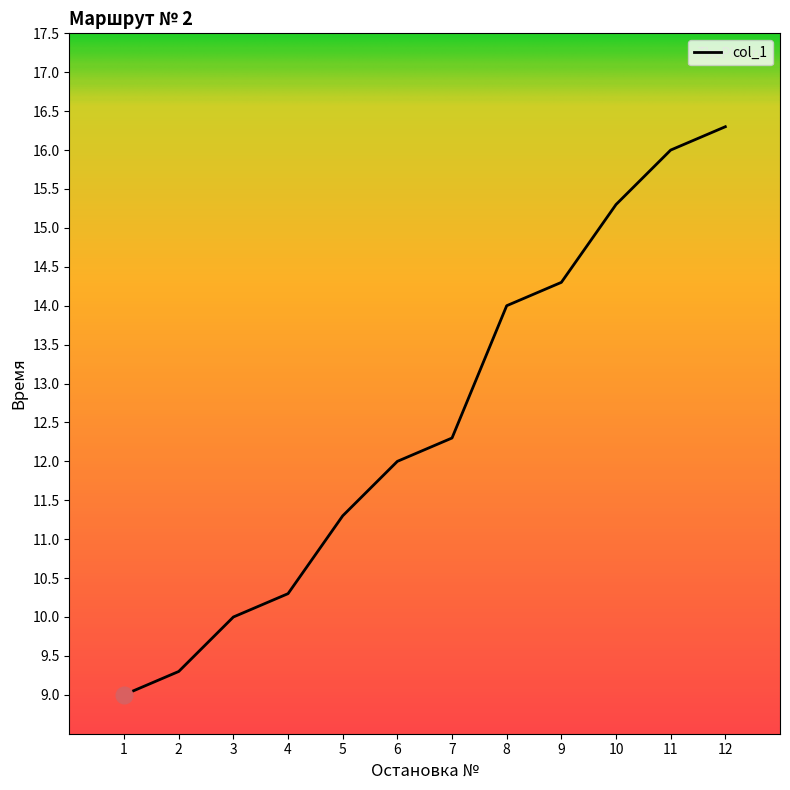

Is it true that the value at 6 is 12.0?

True